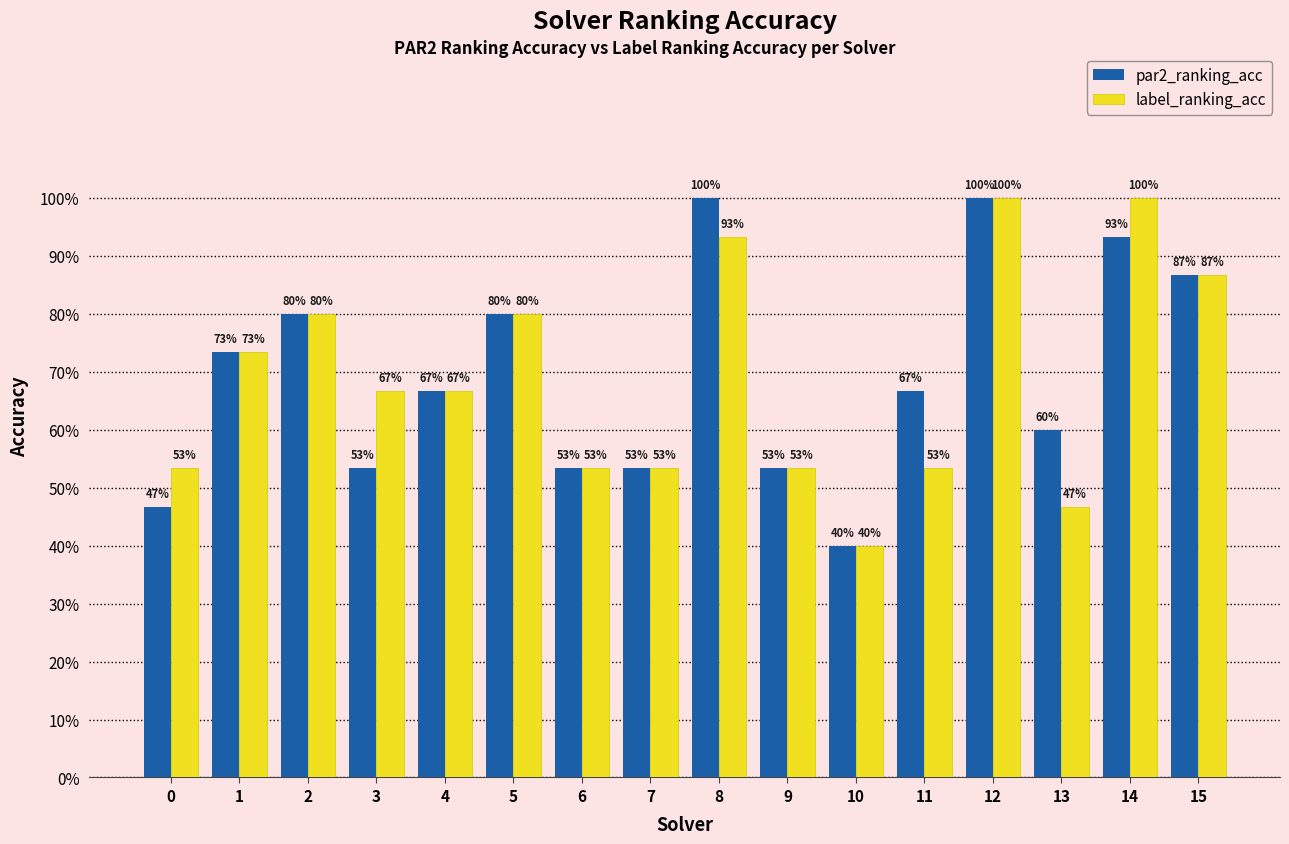

What are all the series names shown in the legend?

par2_ranking_acc, label_ranking_acc